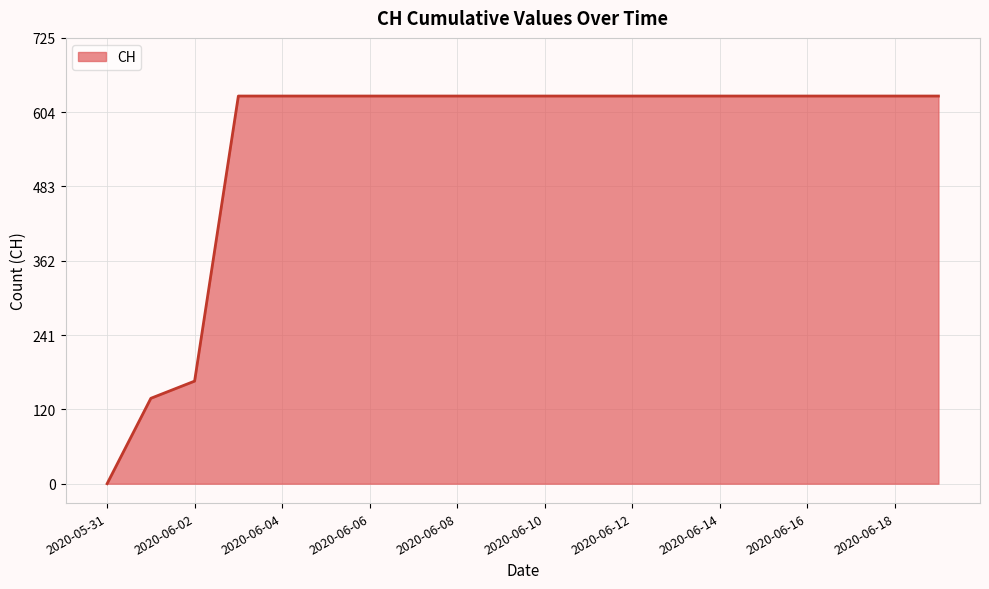

How many values are below 631?

3